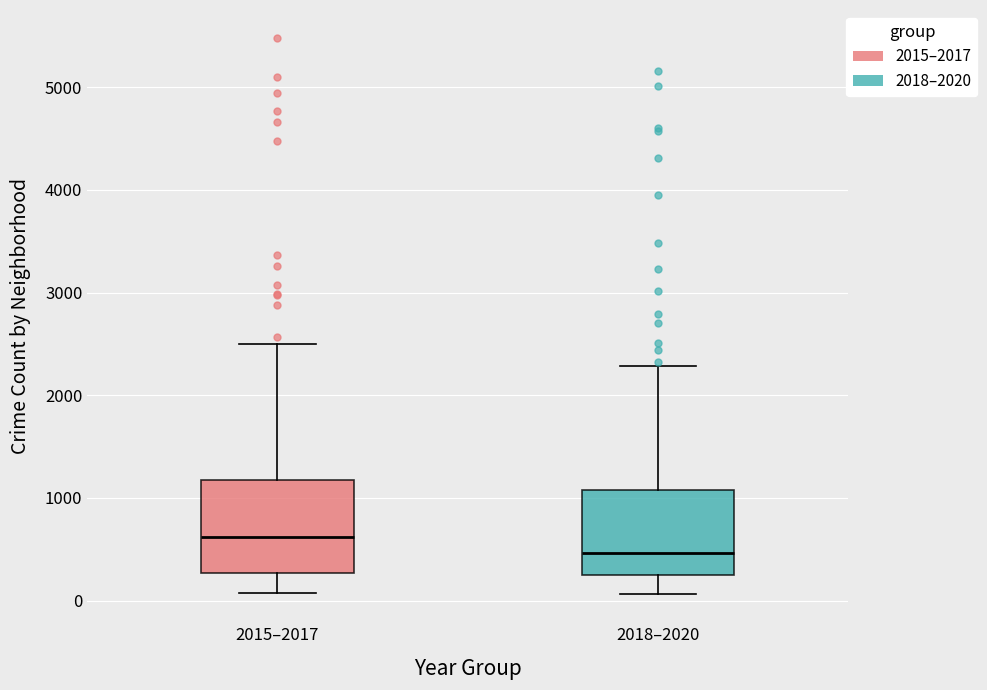

Which box's median line is the lowest?

2018–2020